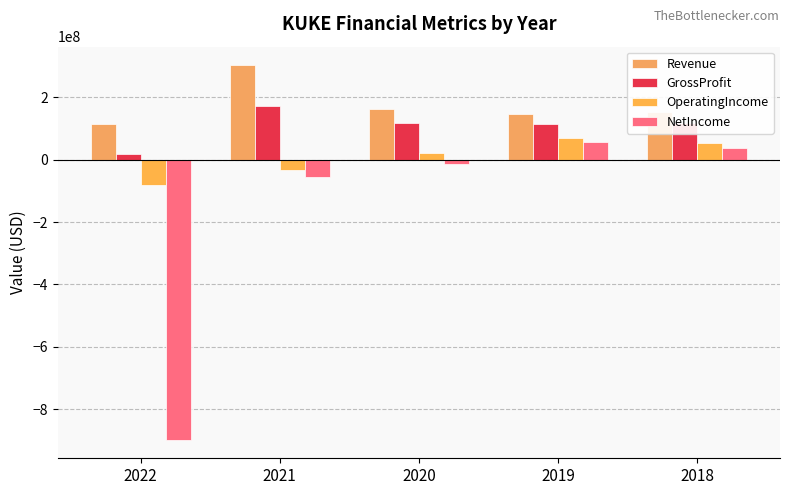

What are all the series names shown in the legend?

Revenue, GrossProfit, OperatingIncome, NetIncome